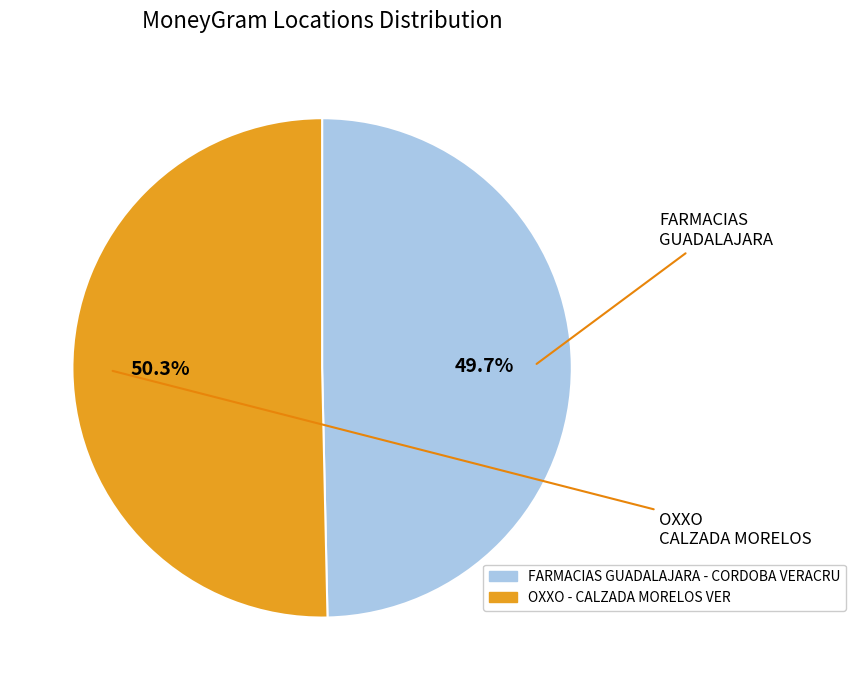

Approximately how many times larger is the value at FARMACIAS GUADALAJARA - CORDOBA VERACRU compared to OXXO - CALZADA MORELOS VER?

1.0